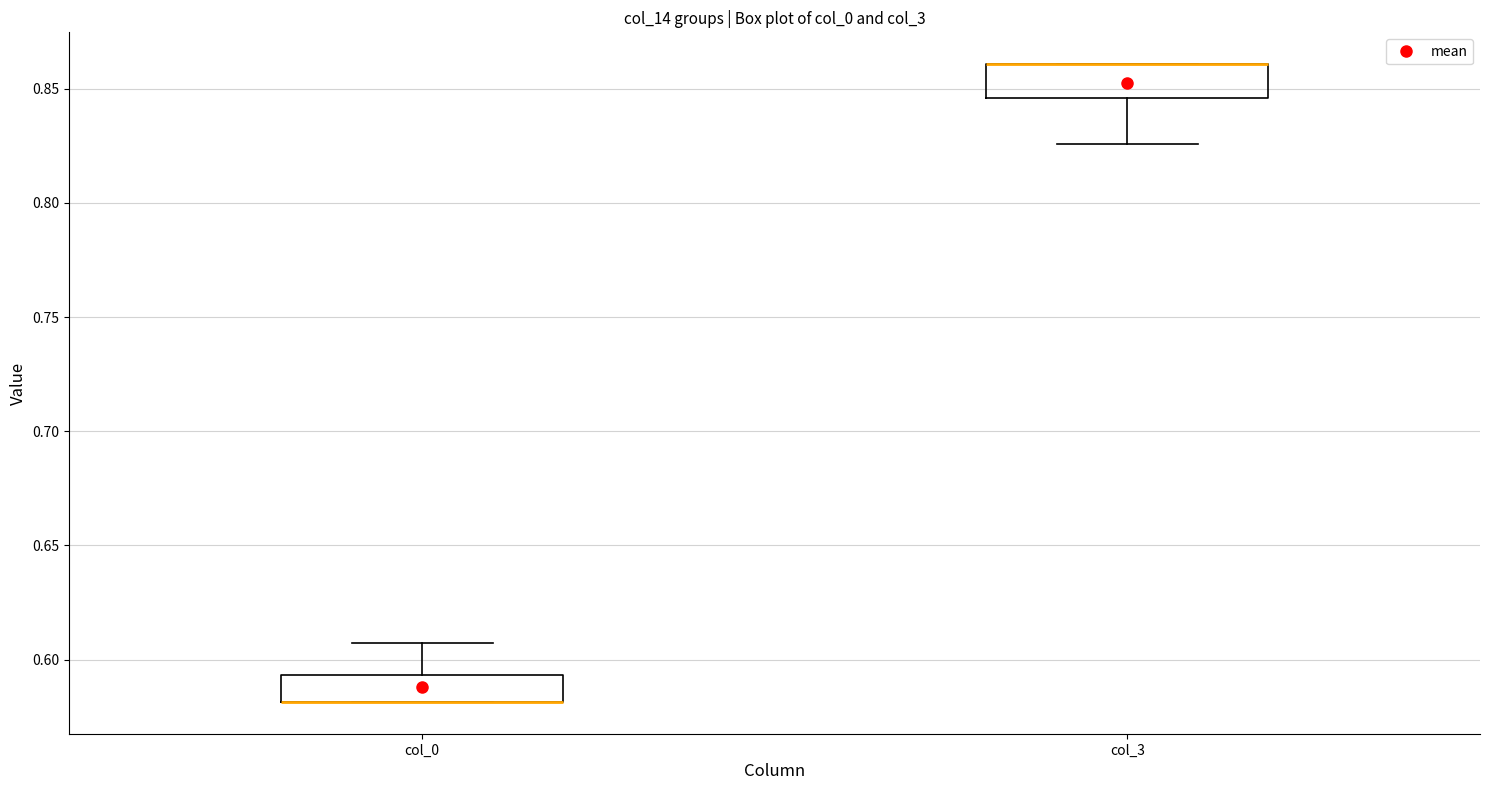

Reading left to right, read every box against the y-axis: the position of its median line, the range the box covers, and the ends of its whiskers. The values are not printed on the chart, so give them approximately, as read against the axis.

col_0: median 0.580 (drawn on the box's lower edge), box 0.580 to 0.595, whiskers 0.580 to 0.605
col_3: median 0.860 (drawn on the box's upper edge), box 0.845 to 0.860, whiskers 0.825 to 0.860